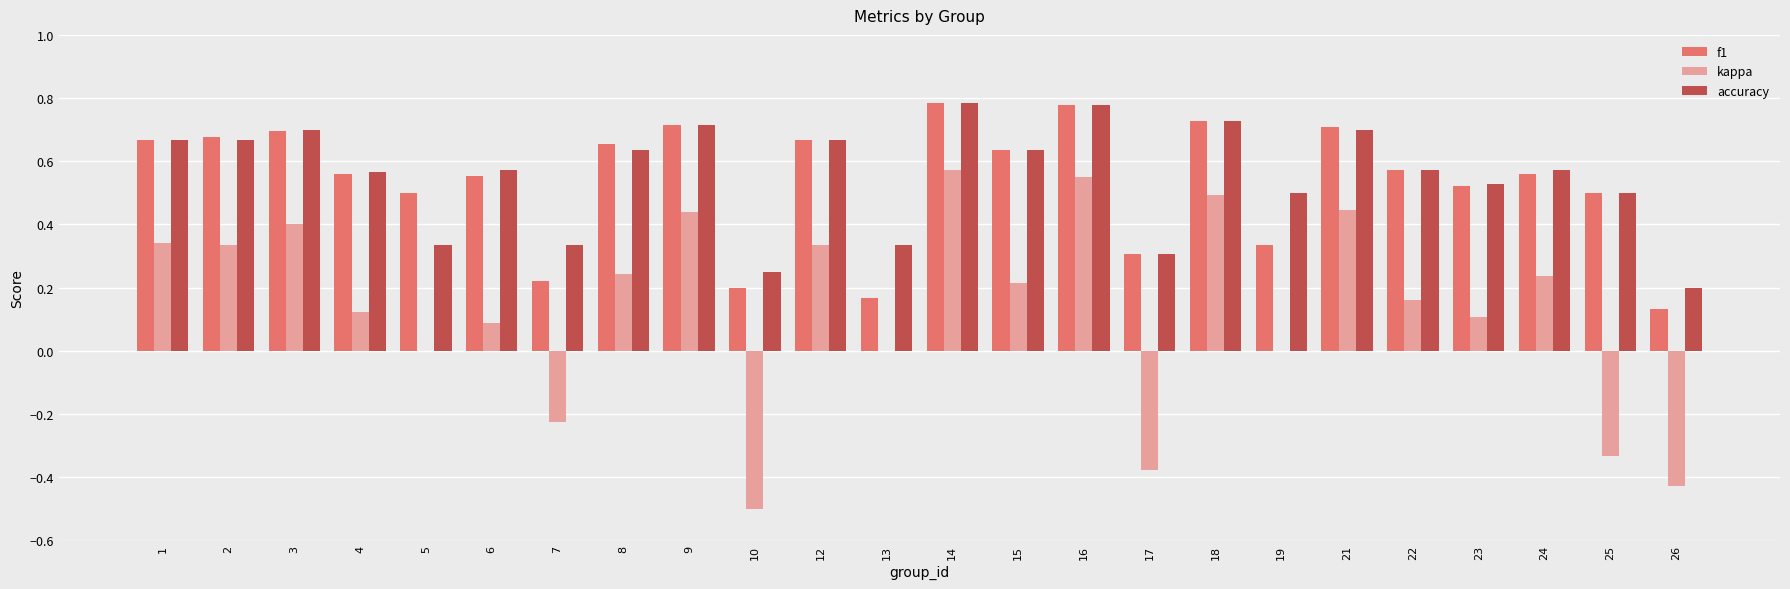

Is the value of kappa at 7 greater than the value of accuracy at 14?

No